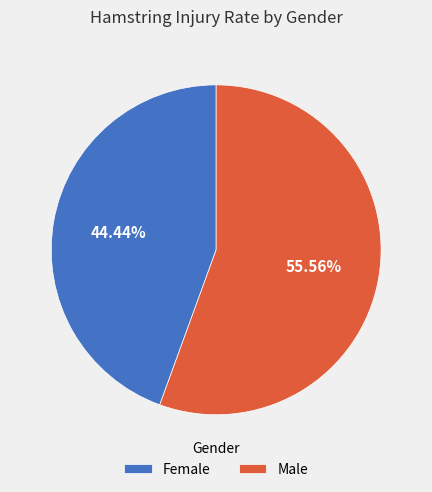

Count the number of slices in the pie.

2